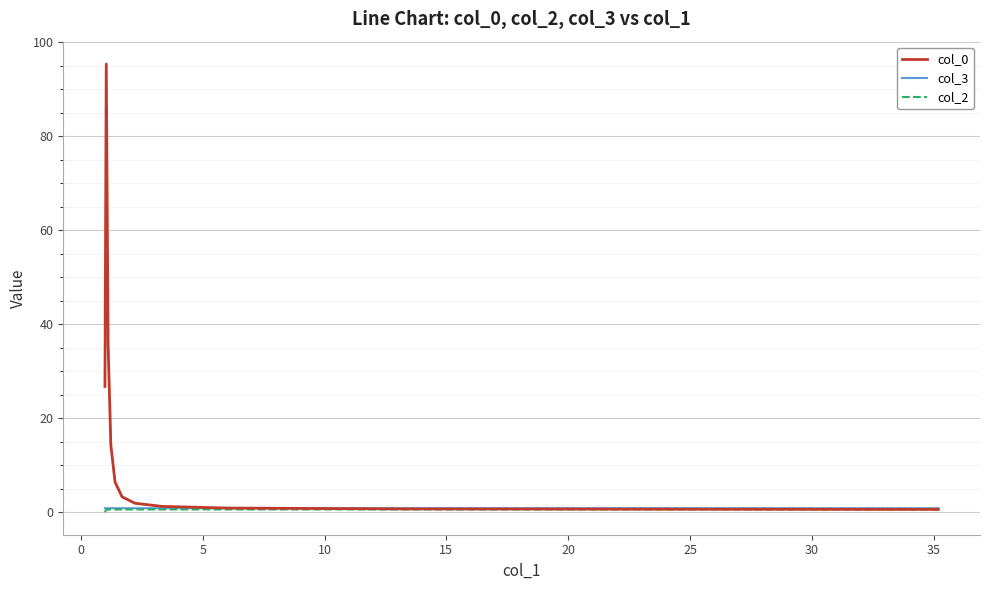

Does the chart display data point markers on the line(s)?

No